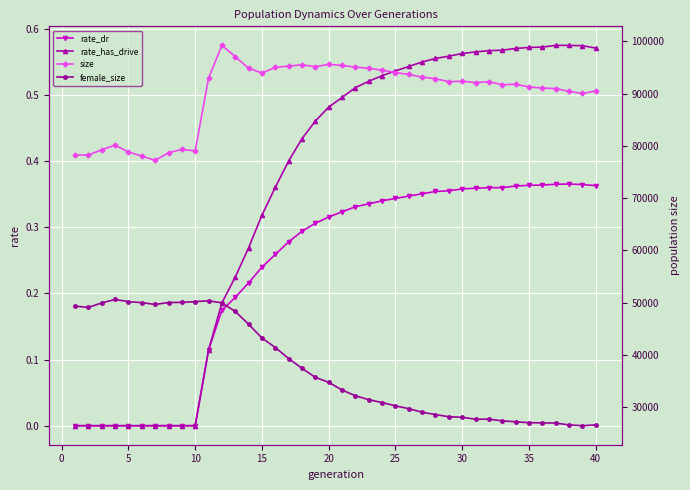

Which series has the largest total across all categories?

size